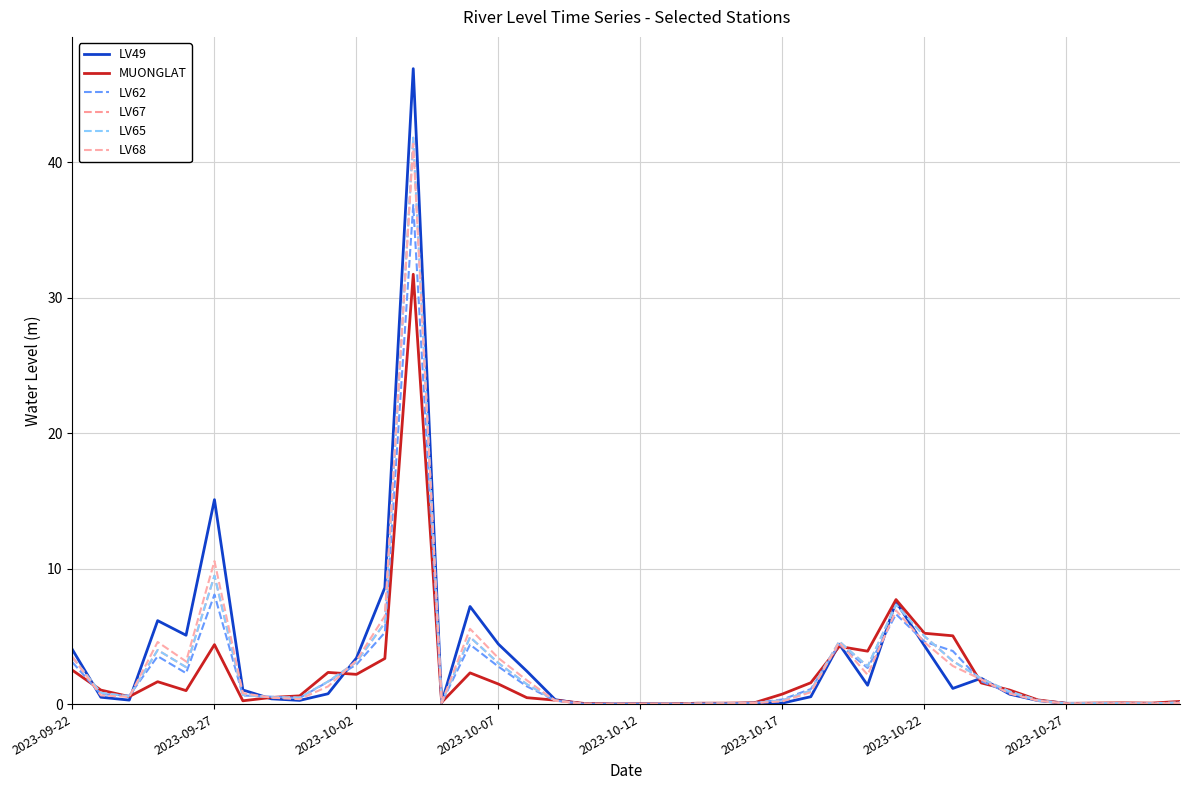

At how many categories does at least one series exceed 24?

1